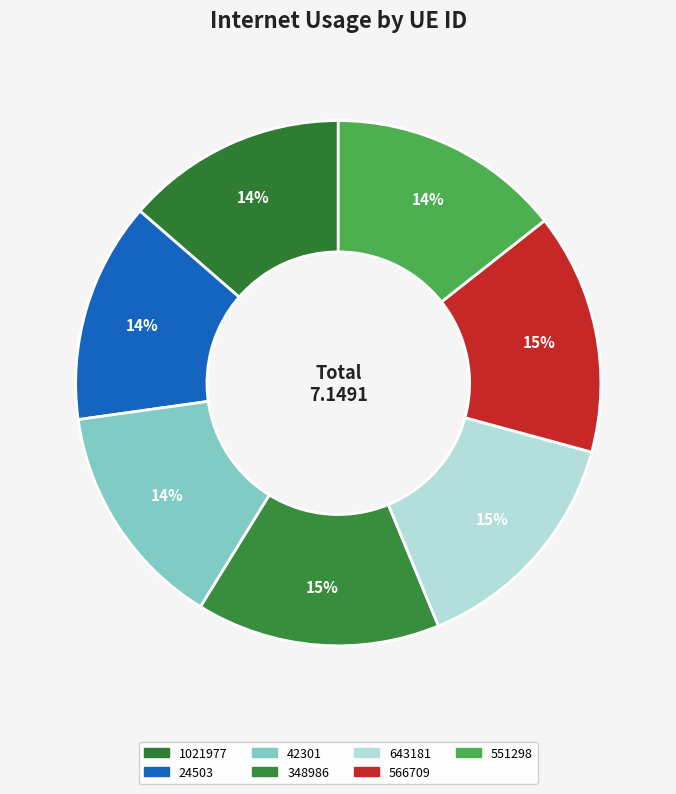

Rank the categories by value from lowest to highest.

24503, 1021977, 42301, 551298, 643181, 566709, 348986